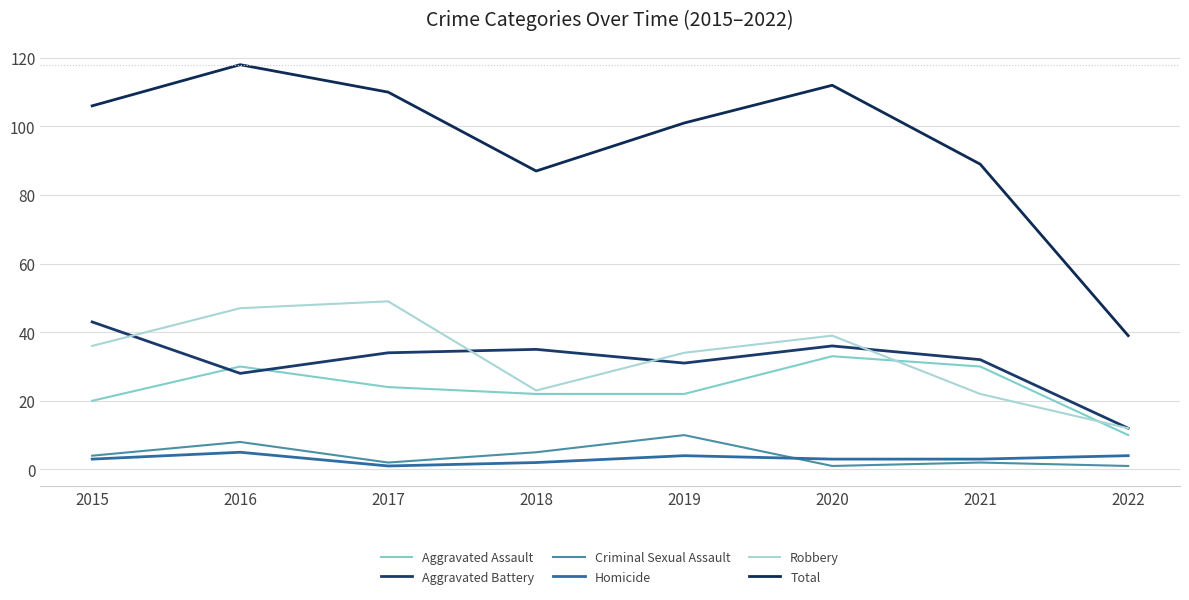

What is the maximum value shown in the chart?

118